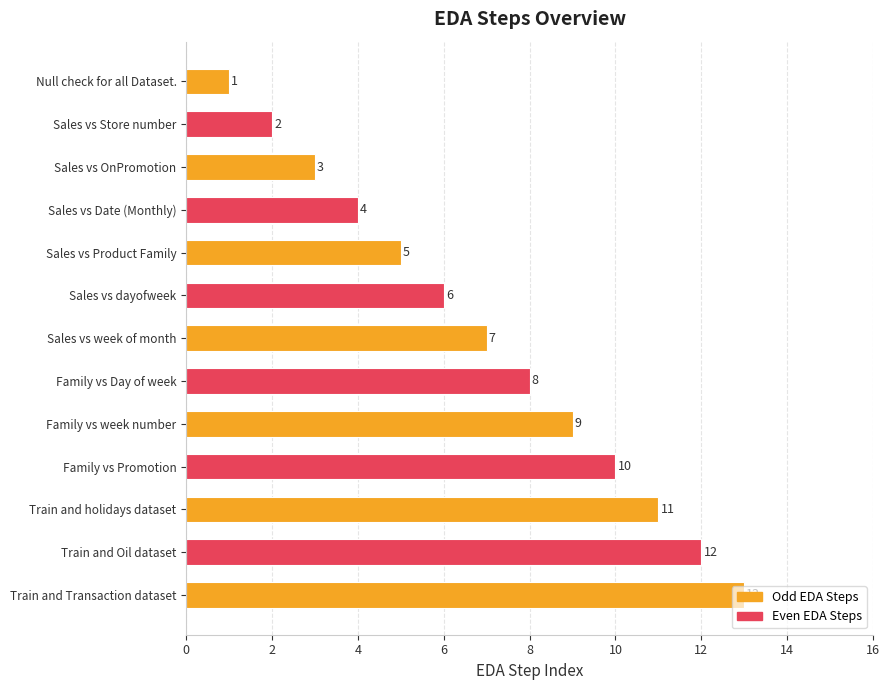

How many bars are there in total?

13